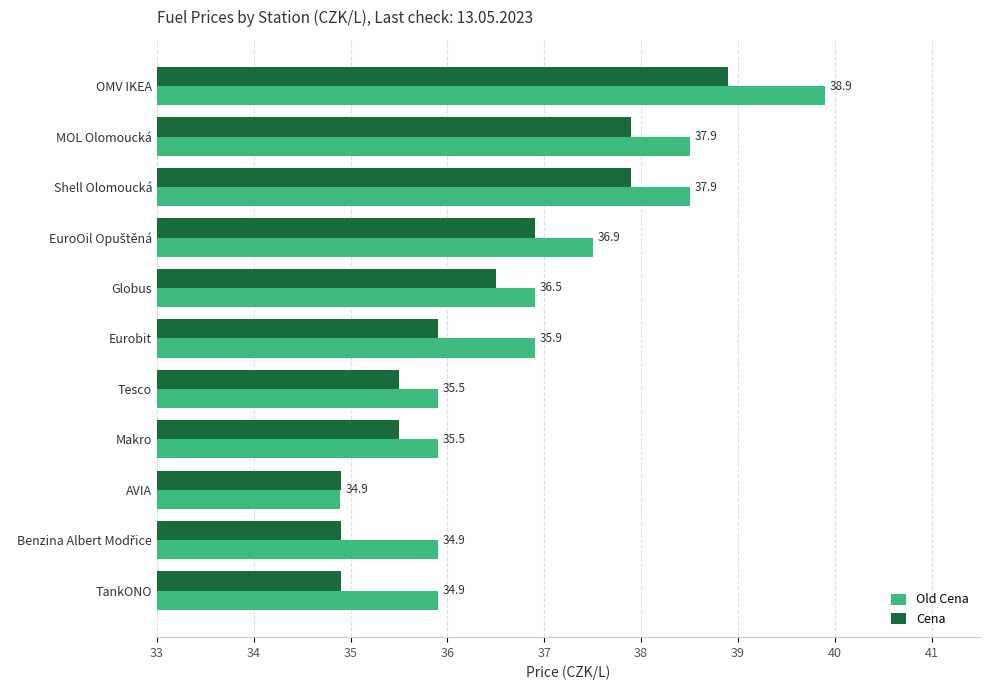

Rank the series by their average value, from lowest to highest.

Cena, Old Cena